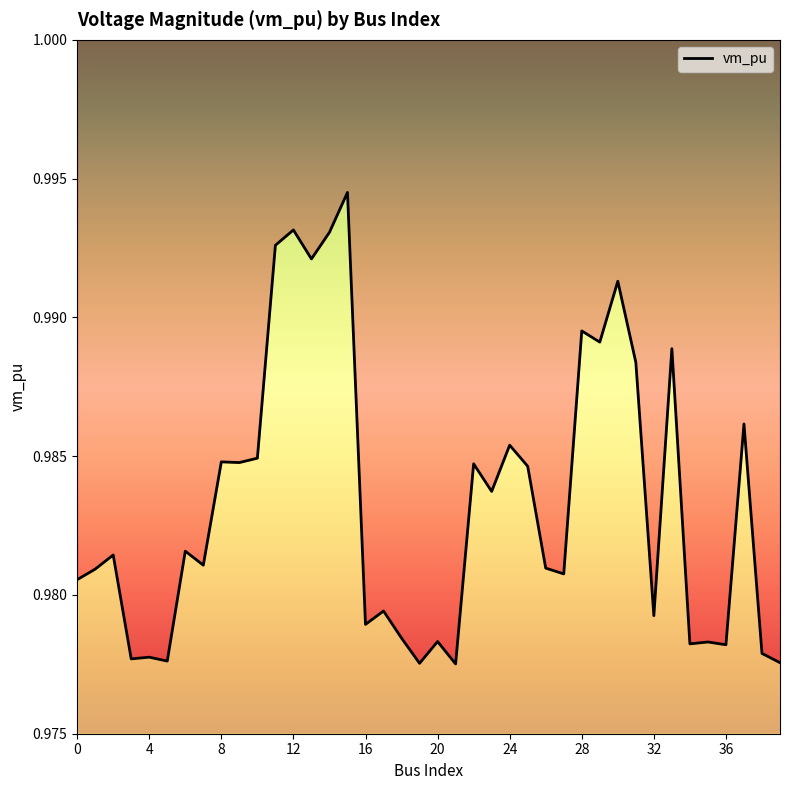

Which label corresponds to the smallest value in the chart?

21